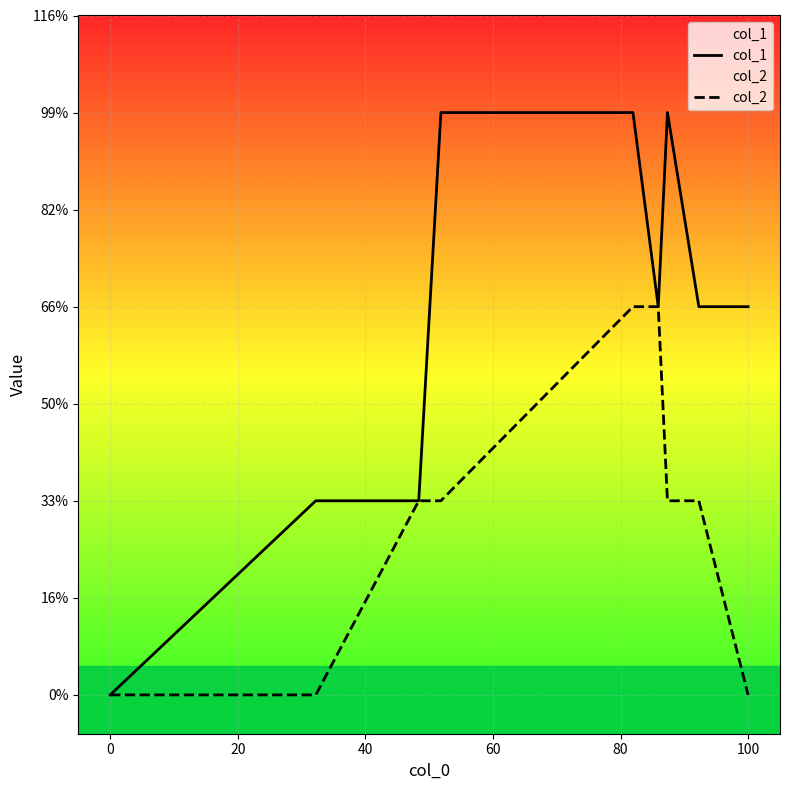

How many series are shown in this chart?

2